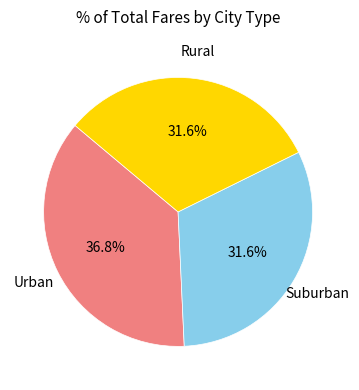

Is there a majority slice in this chart?

No